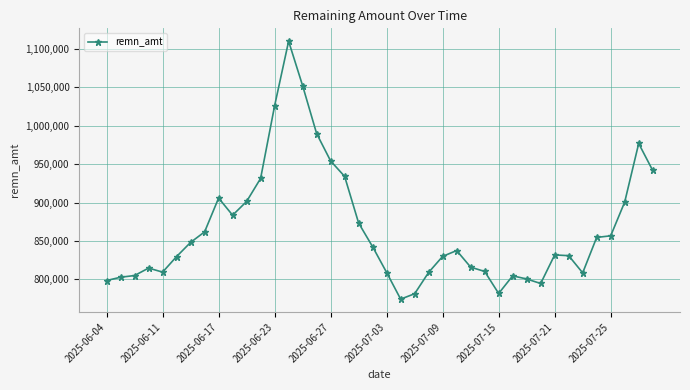

How many lines are shown in the chart?

1